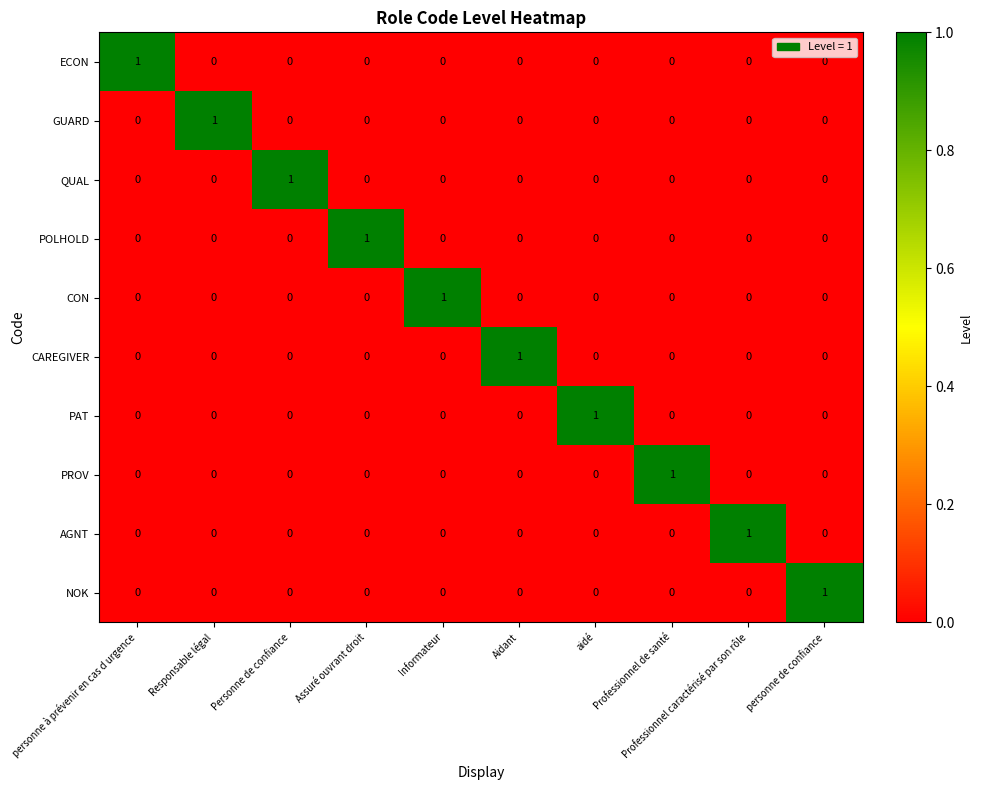

The value of PAT at Informateur is 1. True or false?

False